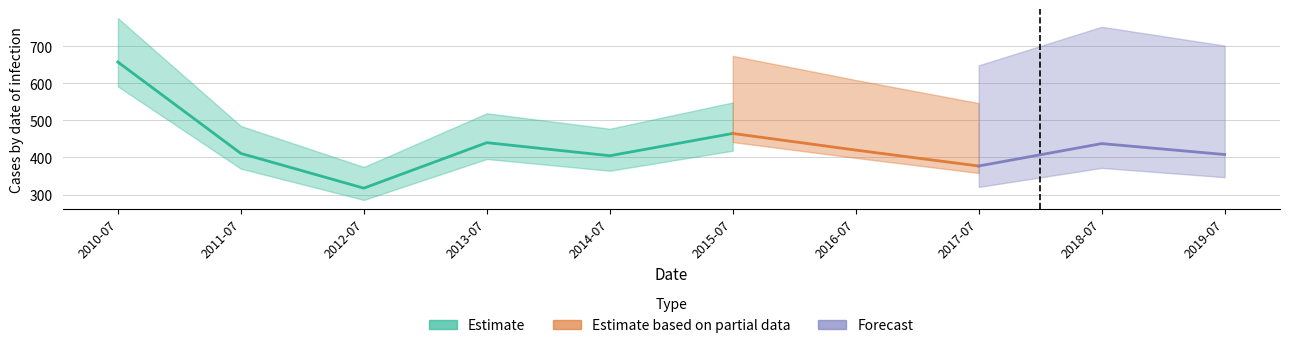

True or false: the data shows 437.2 at 2018-07-15.

True